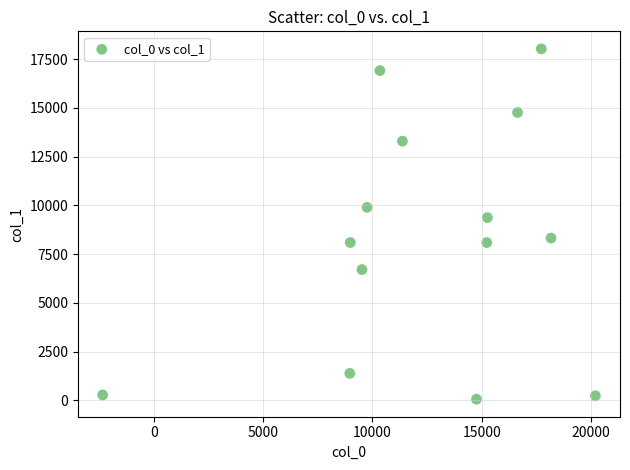

What Y value in the scatter plot is closest to 9046?

9377.2